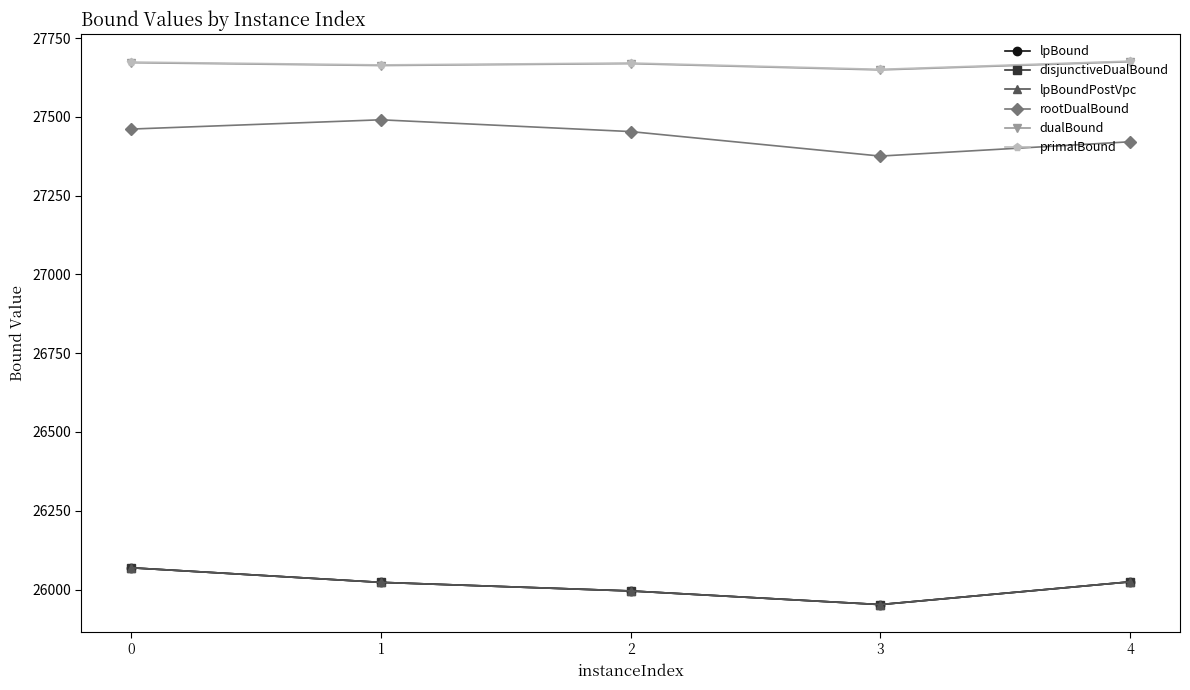

What is the difference between the maximum and minimum values in the lpBoundPostVpc series?

116.8